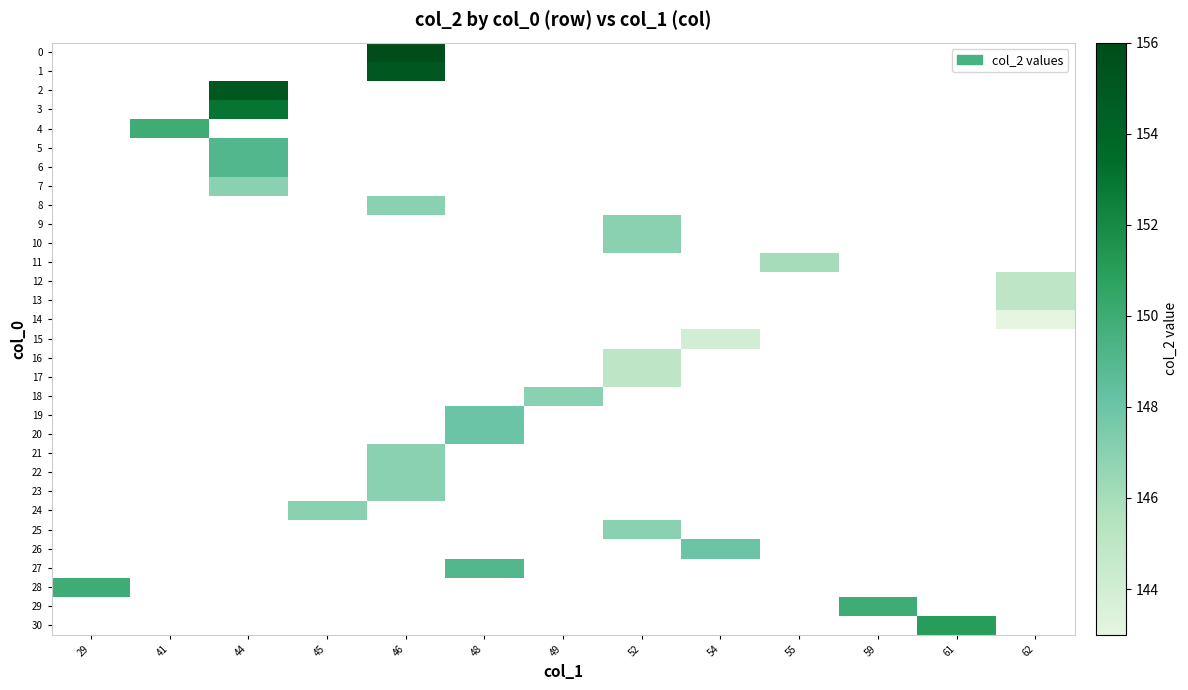

Which series has the largest range (max minus min)?

28